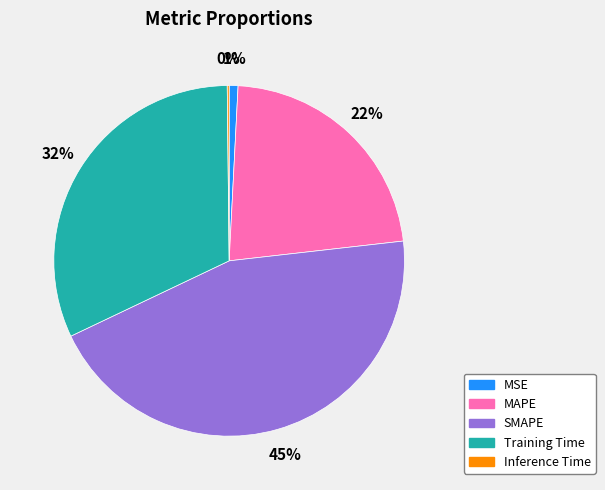

Which has a higher value, MSE or MAPE?

MAPE